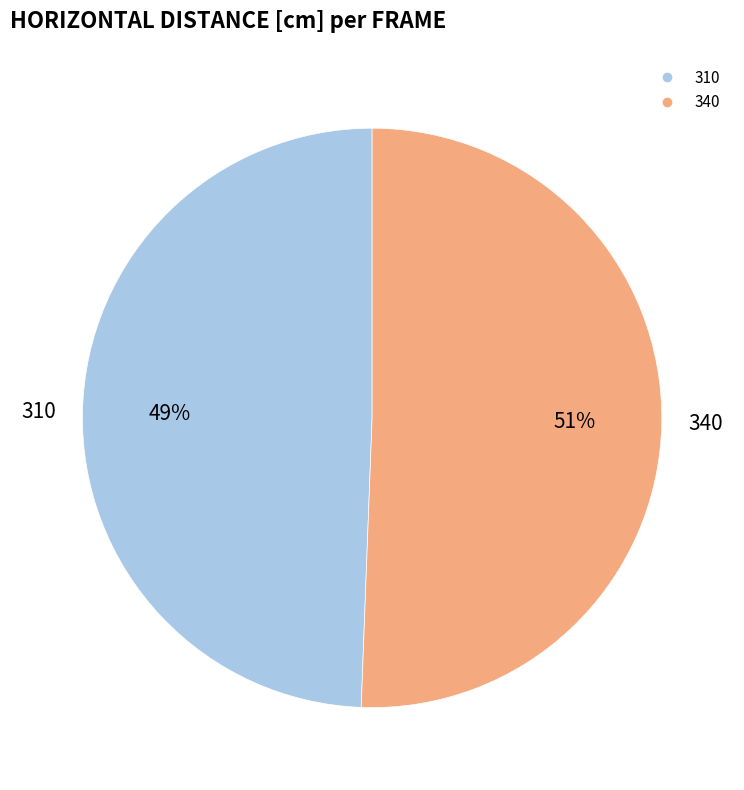

Is there any slice that represents more than half of the pie?

Yes